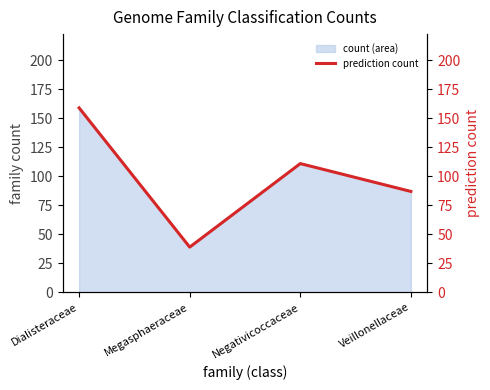

Does the chart display data point markers on the line(s)?

No